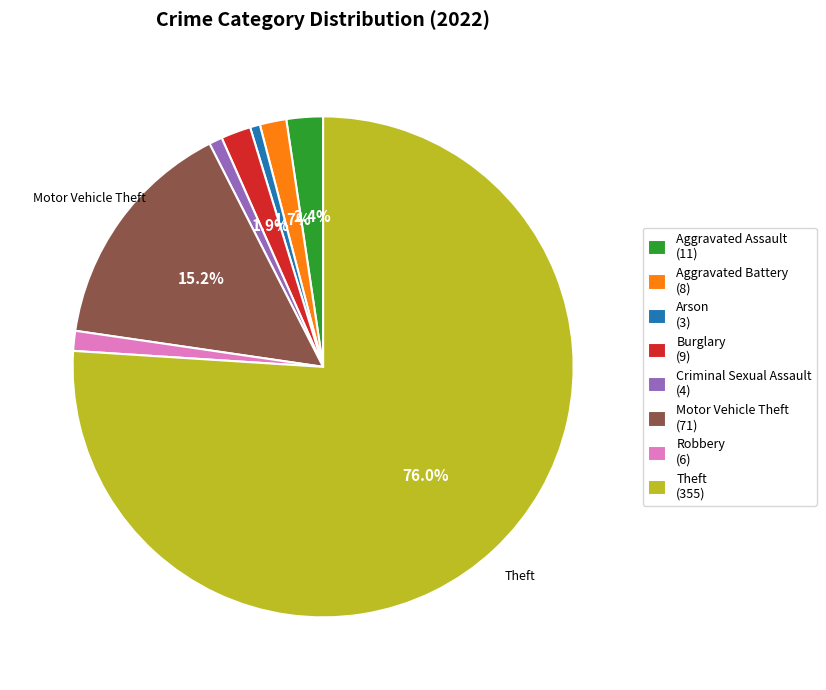

True or false: Criminal Sexual Assault accounts for 11% of the total.

False